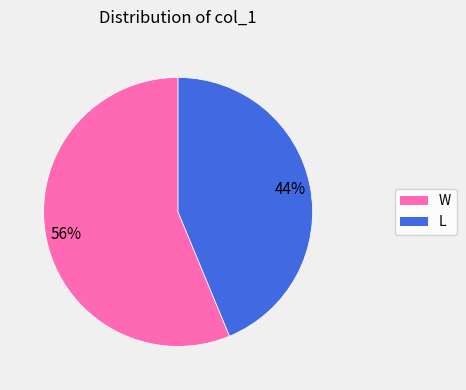

Approximately how many times larger is the value at L compared to W?

0.8